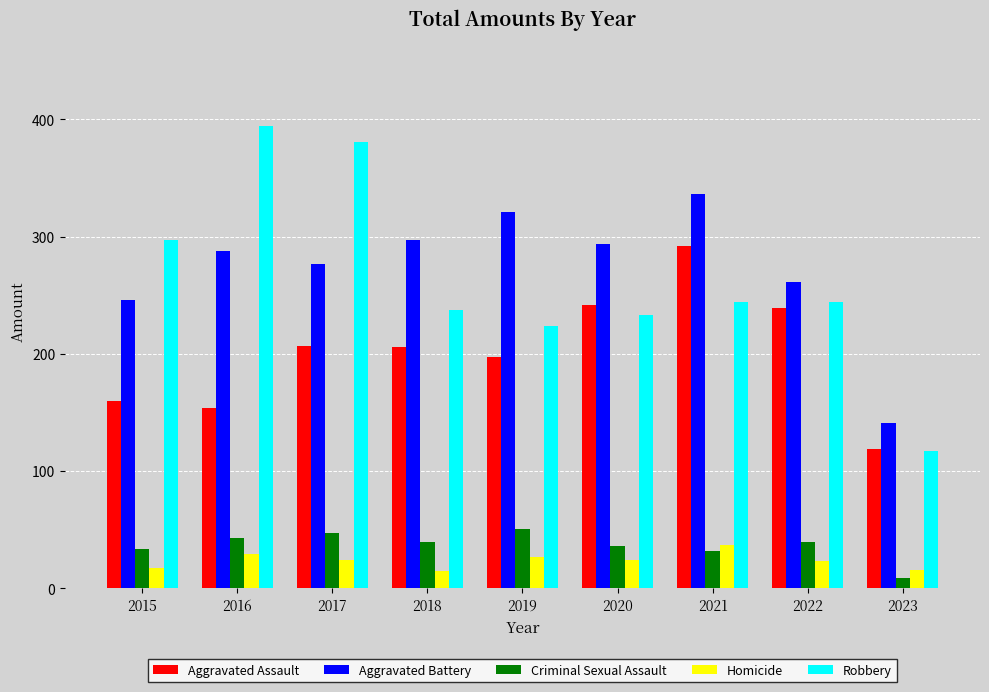

At 2018, list the series in order from smallest to largest.

Homicide, Criminal Sexual Assault, Aggravated Assault, Robbery, Aggravated Battery